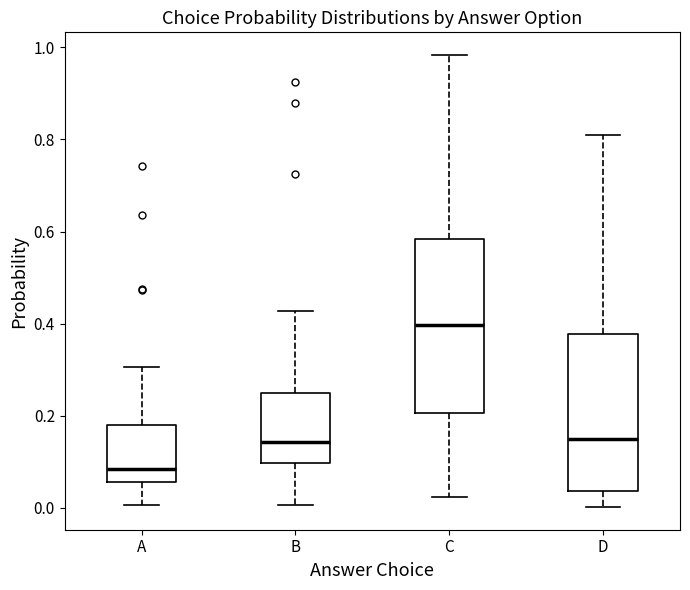

Where does the upper whisker of the box for C end on the y-axis? The values are not printed on the chart, so give them approximately, as read against the axis.

0.98